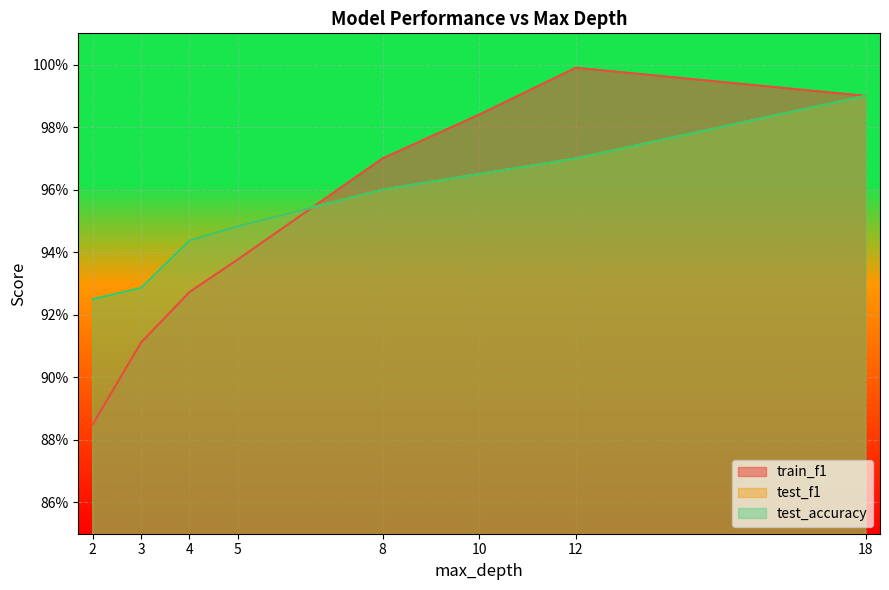

Which category has the highest value in the test_accuracy series?

18